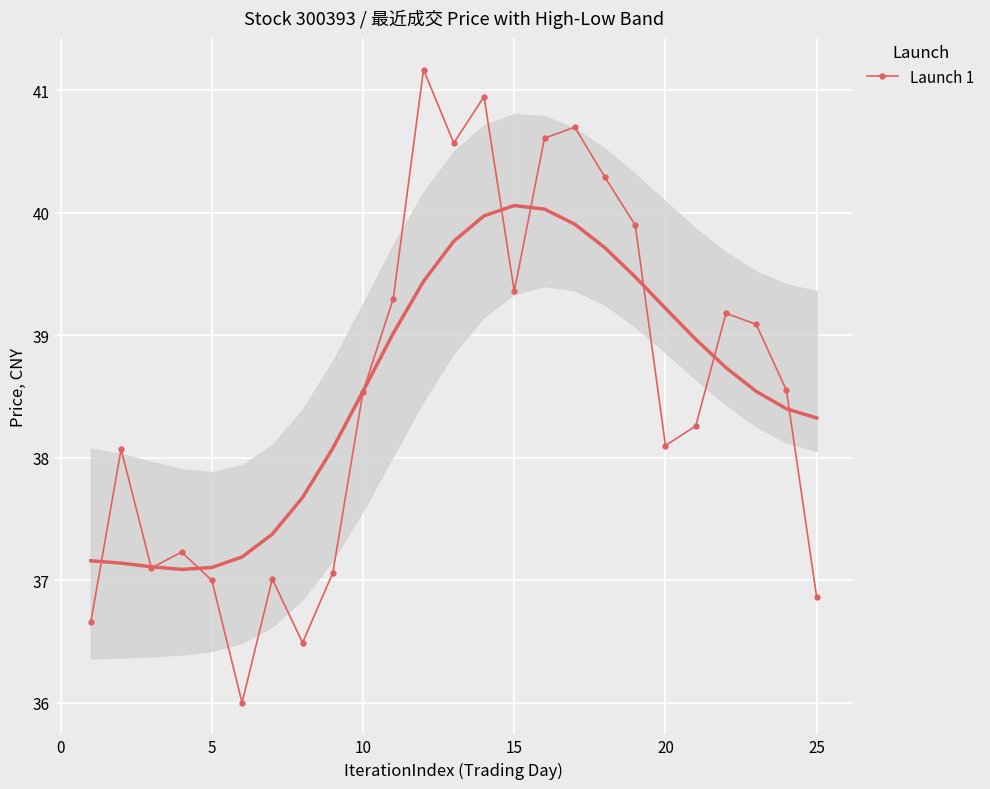

How many interior local valleys does the Launch 1 series have?

6